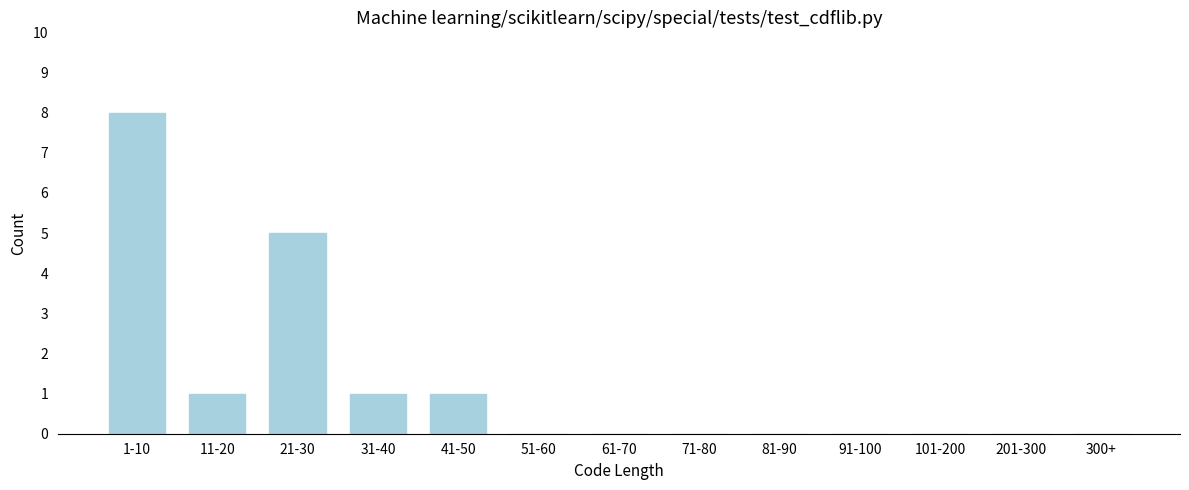

Reading right to left, what are all the values shown in this chart?

300+=0	201-300=0	101-200=0	91-100=0	81-90=0	71-80=0	61-70=0	51-60=0	41-50=1	31-40=1	21-30=5	11-20=1	1-10=8